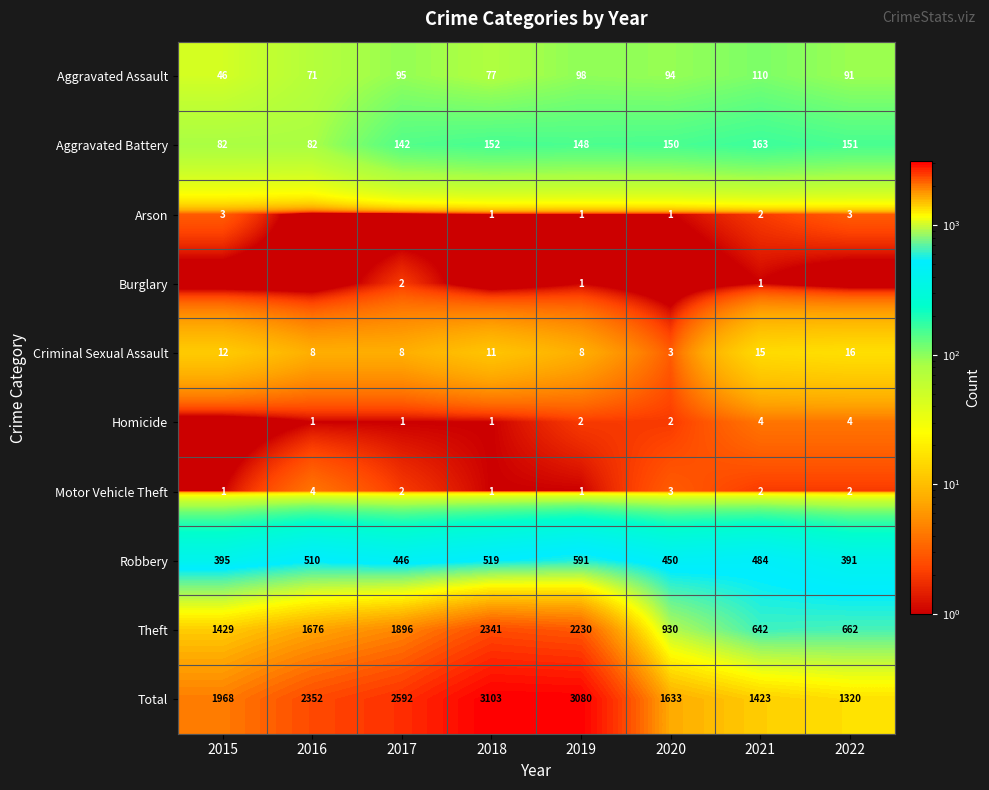

What is the difference between the highest and lowest values at 2019?

3079